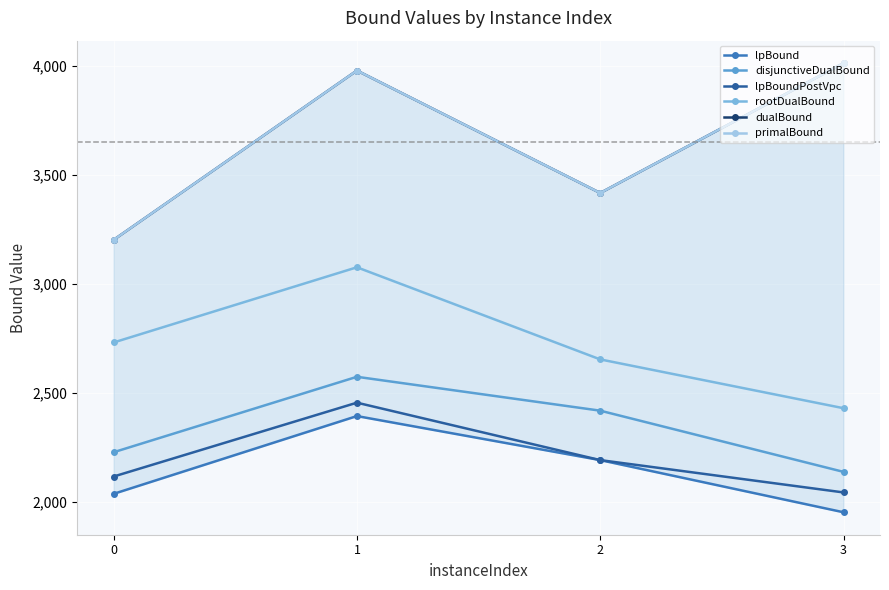

What is the total value across all series at 2?

16281.6